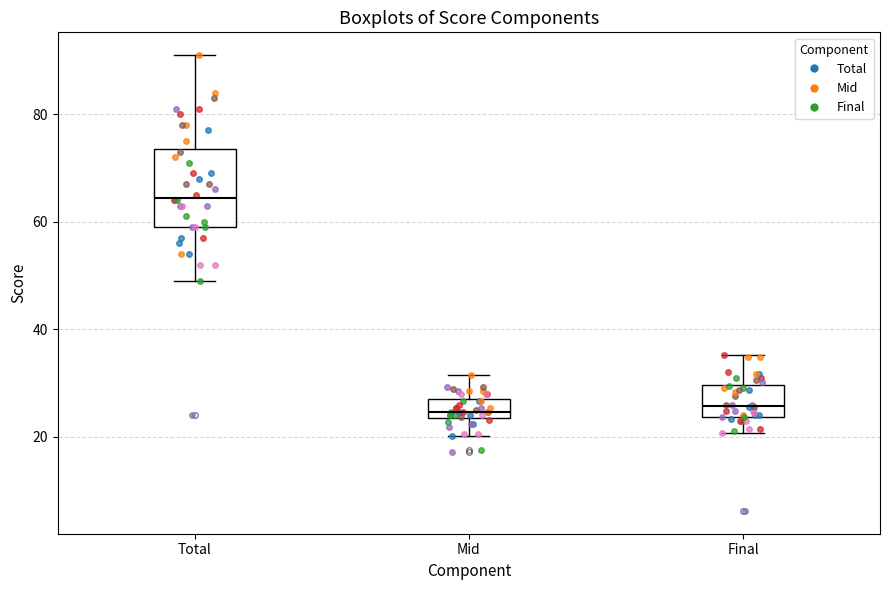

Which box has the highest median line?

Total